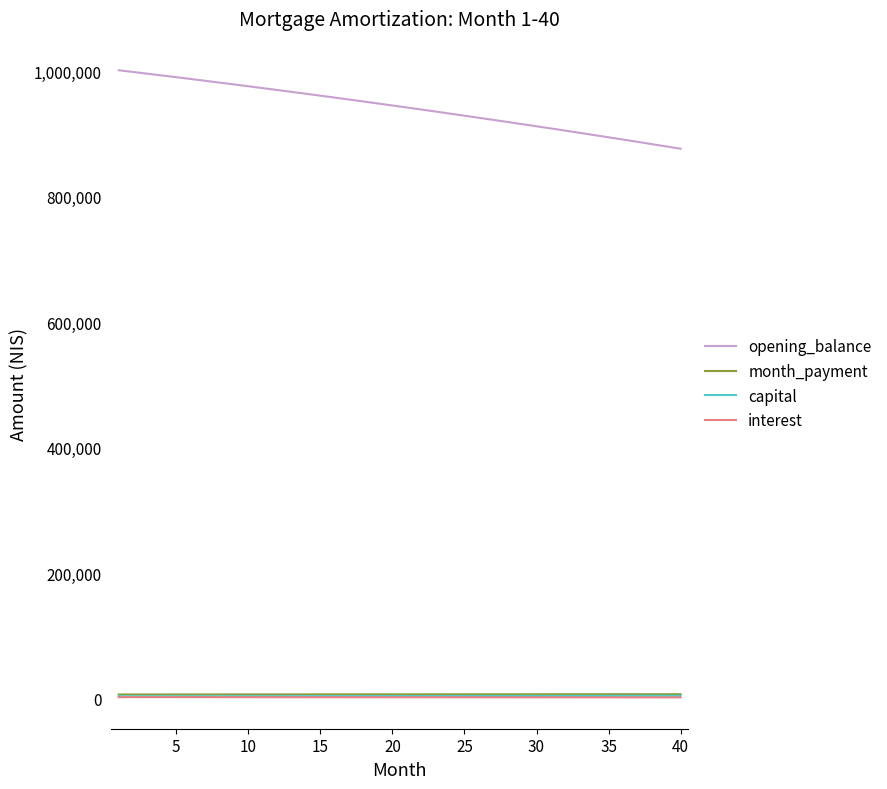

What are all the series names shown in the legend?

opening_balance, month_payment, capital, interest